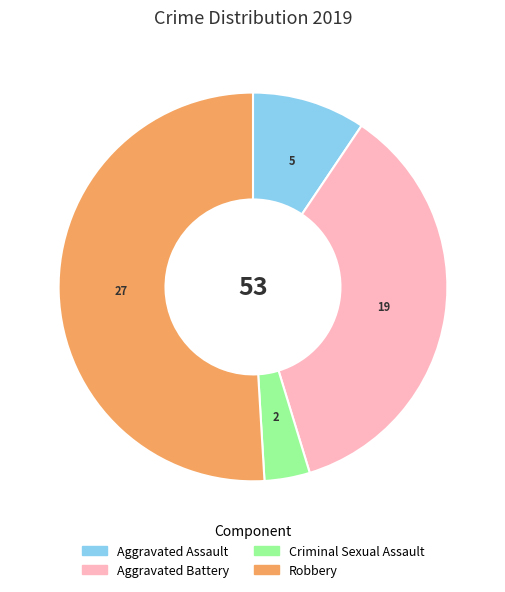

Is there any slice that represents more than half of the pie?

Yes